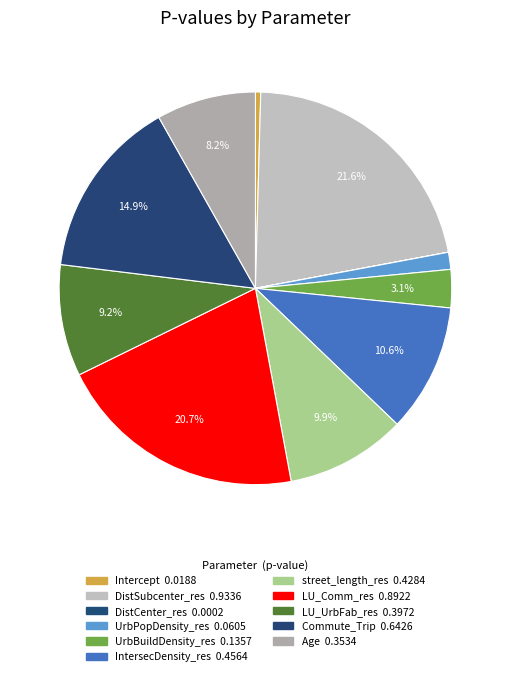

Which slice is the smallest?

DistCenter_res